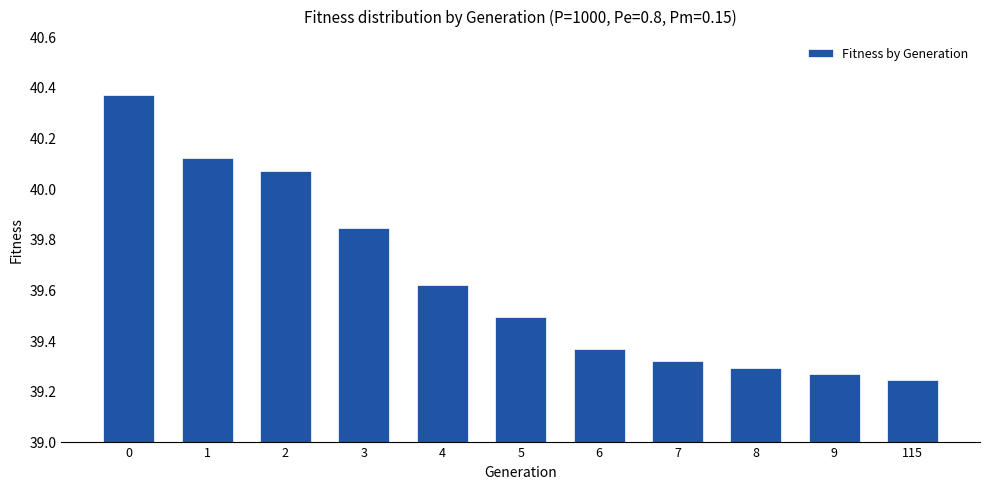

What is the ratio of the value at 1 to the value at 3?

1.0